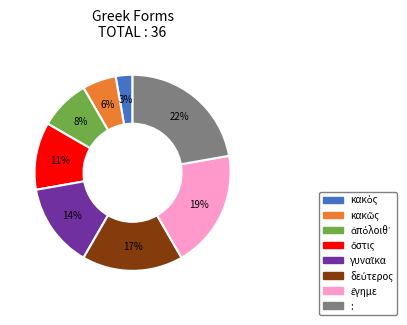

To the nearest percent, what is the average slice percentage?

12%